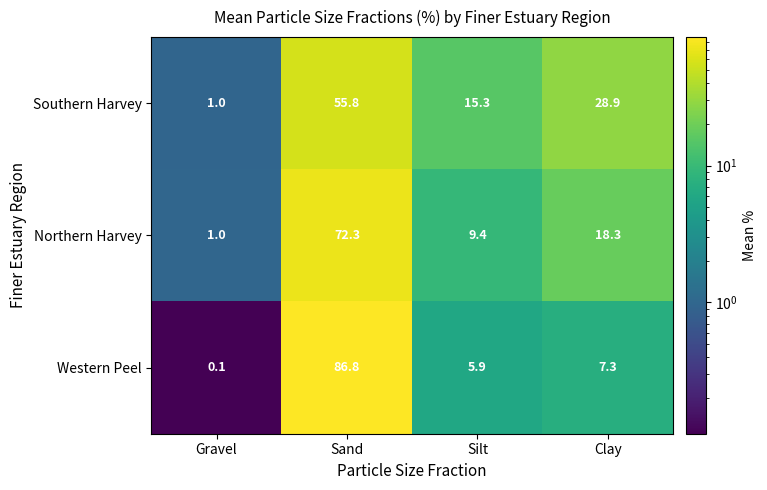

What is the minimum value shown in the chart?

0.1